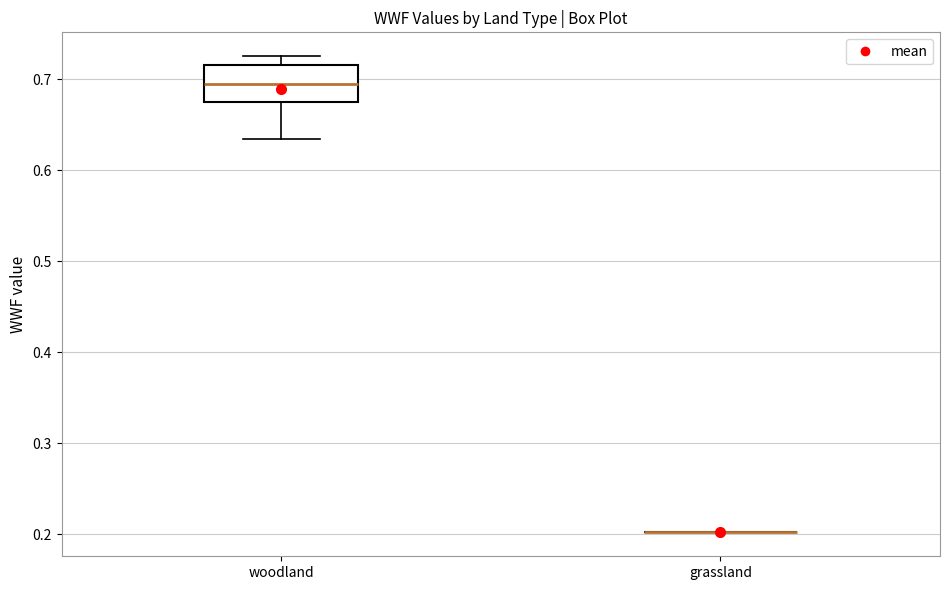

Reading left to right, read every box against the y-axis: the position of its median line, the range the box covers, and the ends of its whiskers. The values are not printed on the chart, so give them approximately, as read against the axis.

woodland: median 0.69, box 0.68 to 0.72, whiskers 0.63 to 0.73
grassland: box collapsed to a line at 0.20, whiskers 0.20 to 0.20